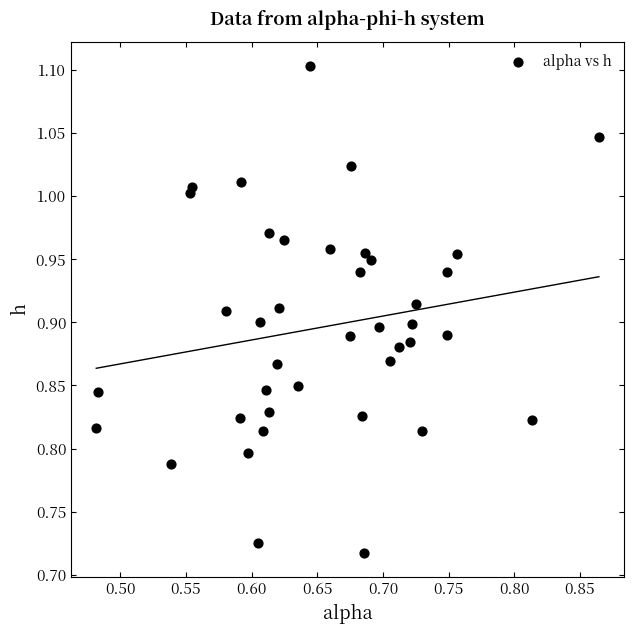

What is the range of Y values (max minus min)?

0.4